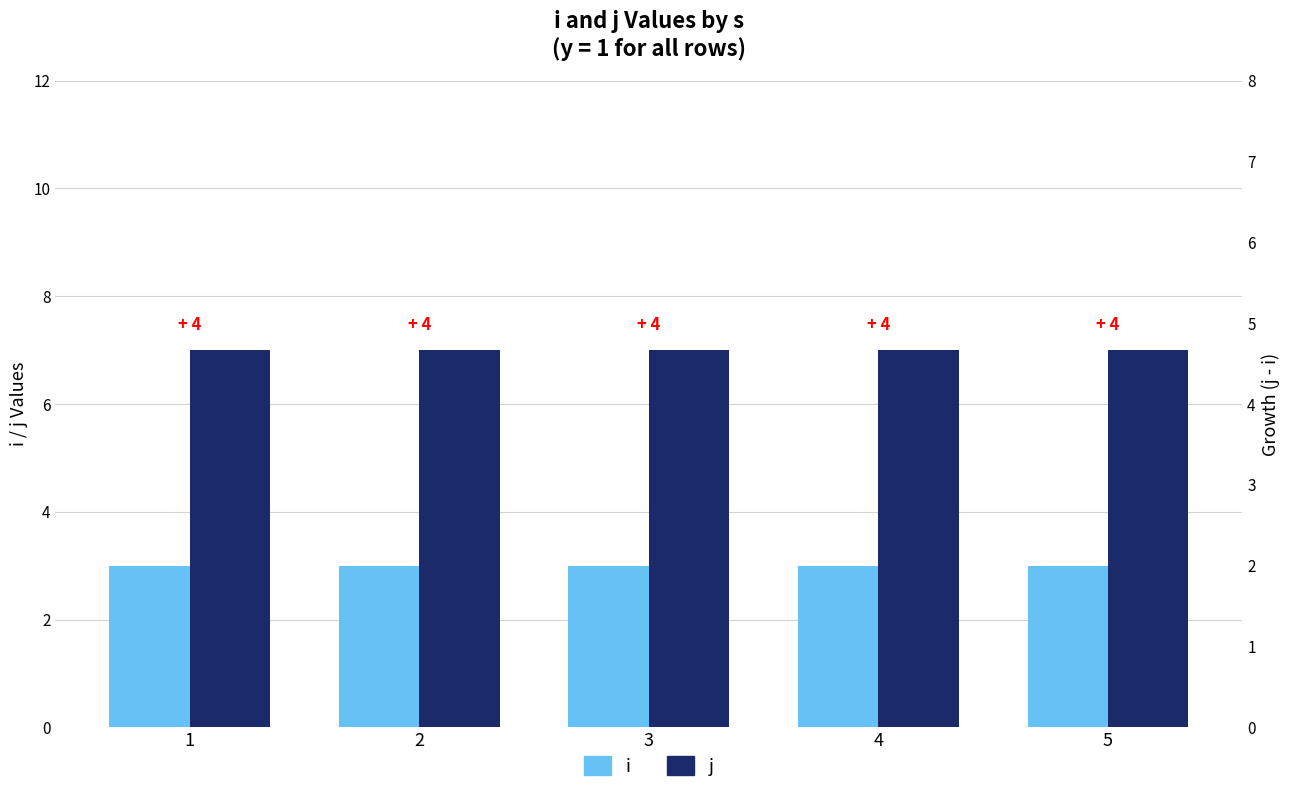

Reading left to right, extract all data points from this chart.

i: 1=3	2=3	3=3	4=3	5=3
j: 1=7	2=7	3=7	4=7	5=7